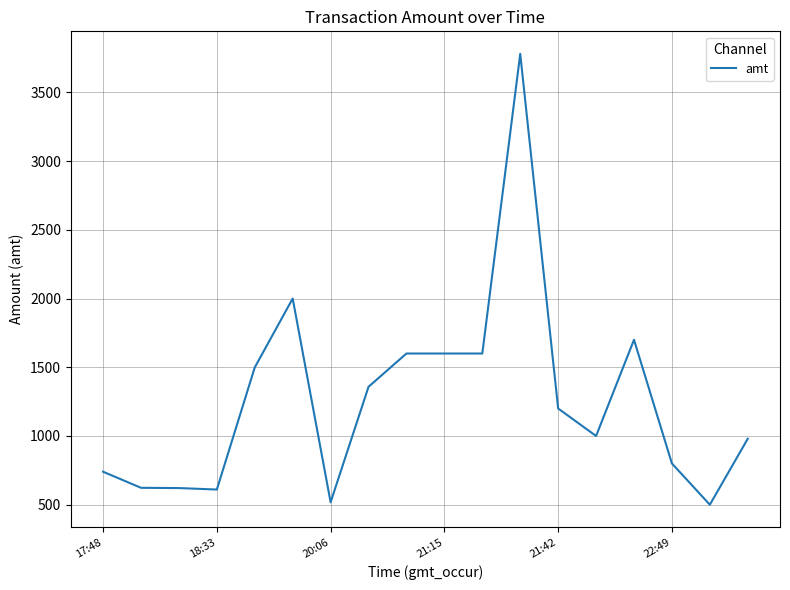

What is the difference between the second highest and second lowest values?

1482.0